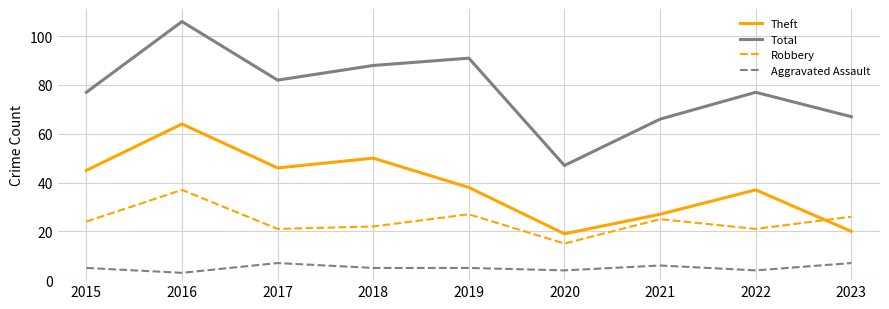

How many intersections are there between Robbery and Theft?

1